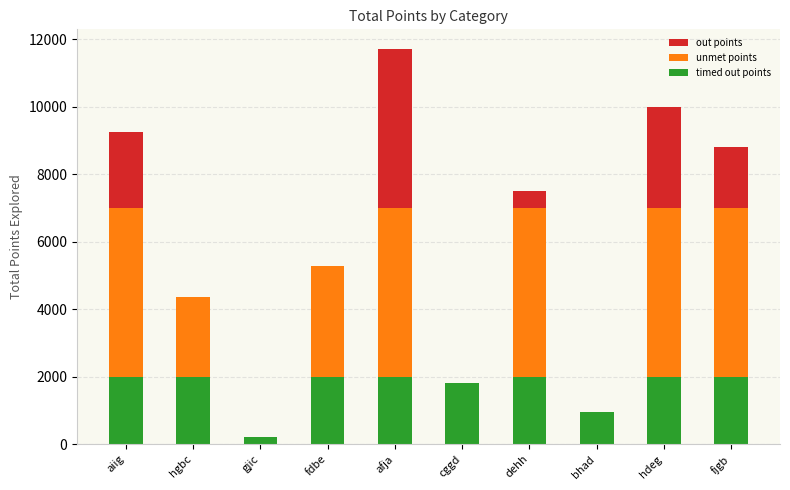

At which category is the sum across all series the highest?

afja